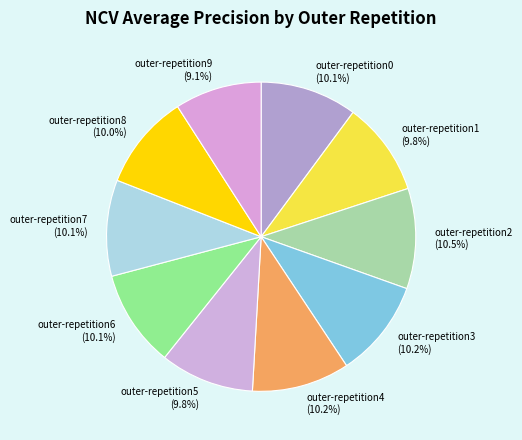

Is it true that outer-repetition8 is 1% of the pie?

False